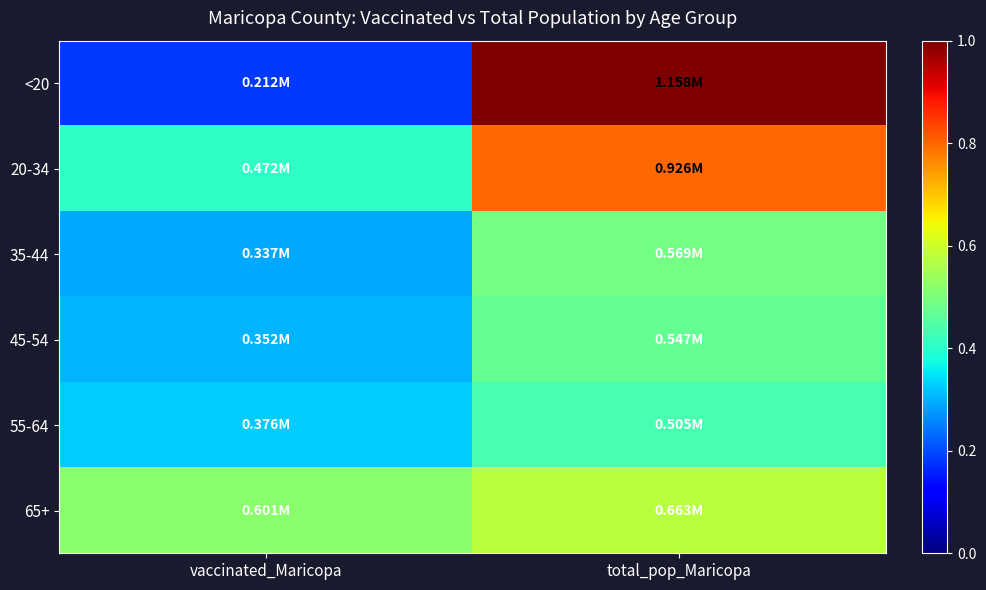

At which category is the sum across all series the highest?

total_pop_Maricopa